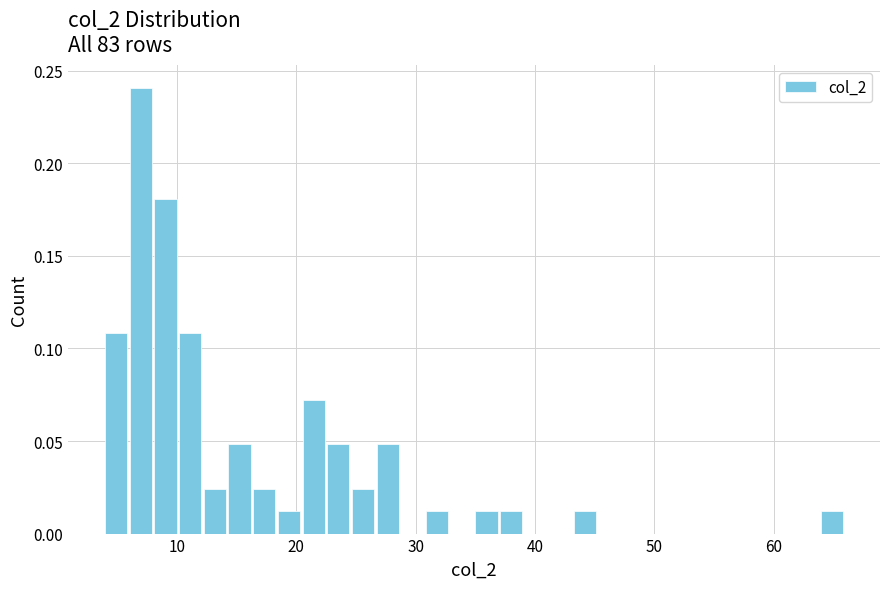

Around what value on the x-axis is the tallest bar? Give the approximate position of its centre, as read against the axis.

7